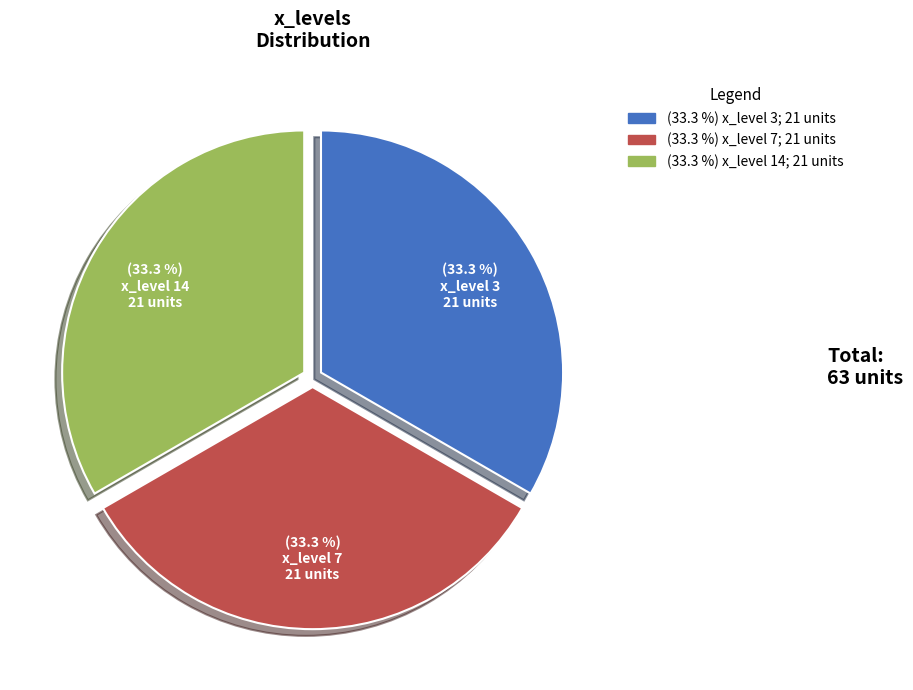

Is there any slice that represents more than half of the pie?

No